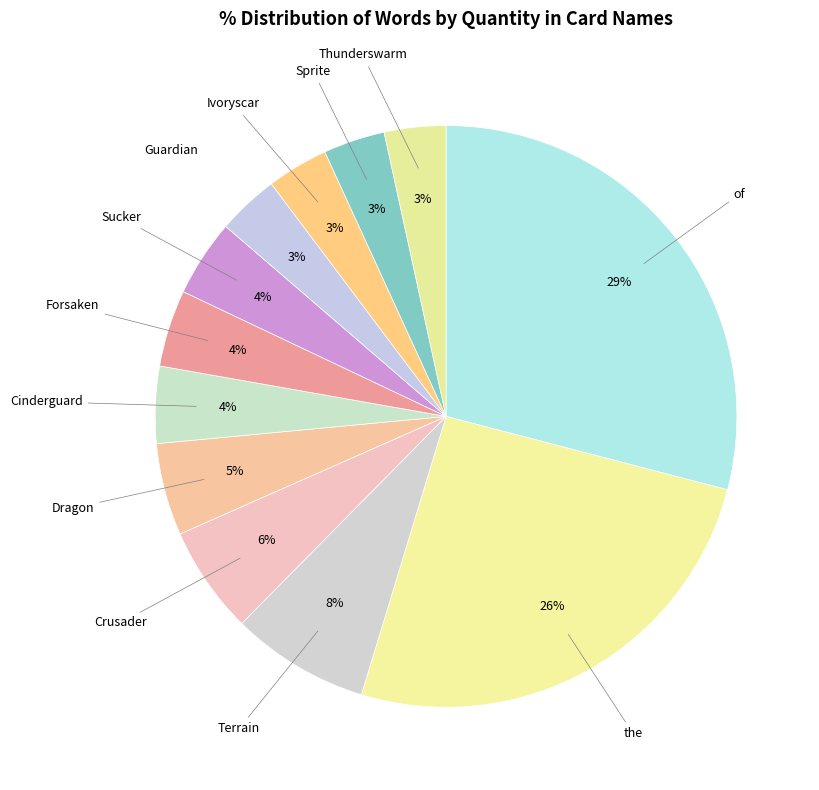

Which slice is the smallest?

Guardian